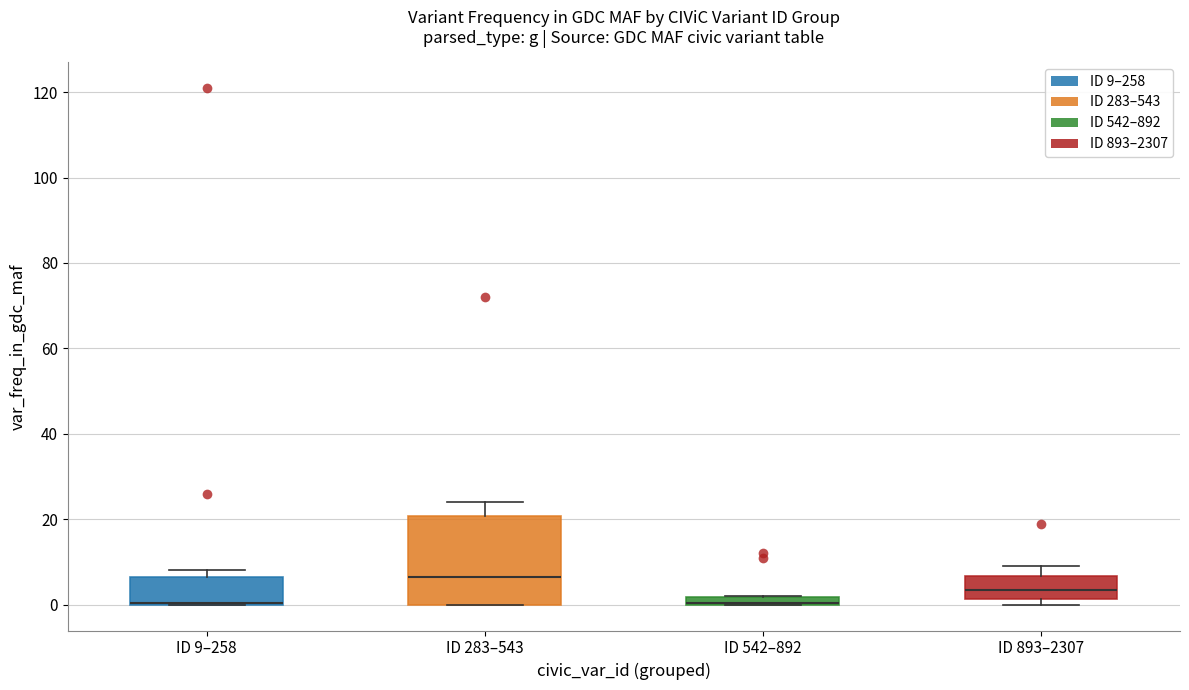

Where is the upper edge of the box for ID 9–258 on the y-axis? The values are not printed on the chart, so give them approximately, as read against the axis.

6